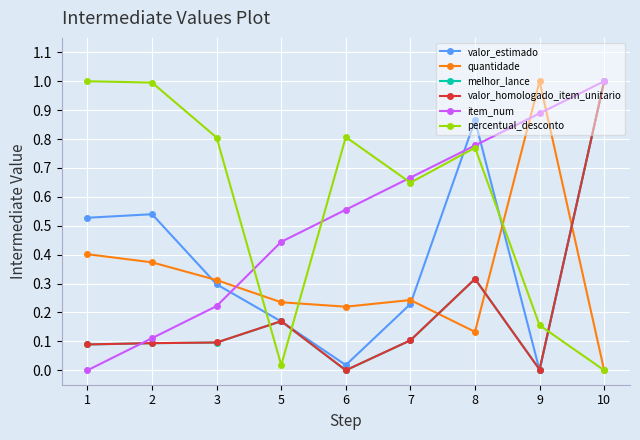

Which series changed the most between 8 and 10?

percentual_desconto